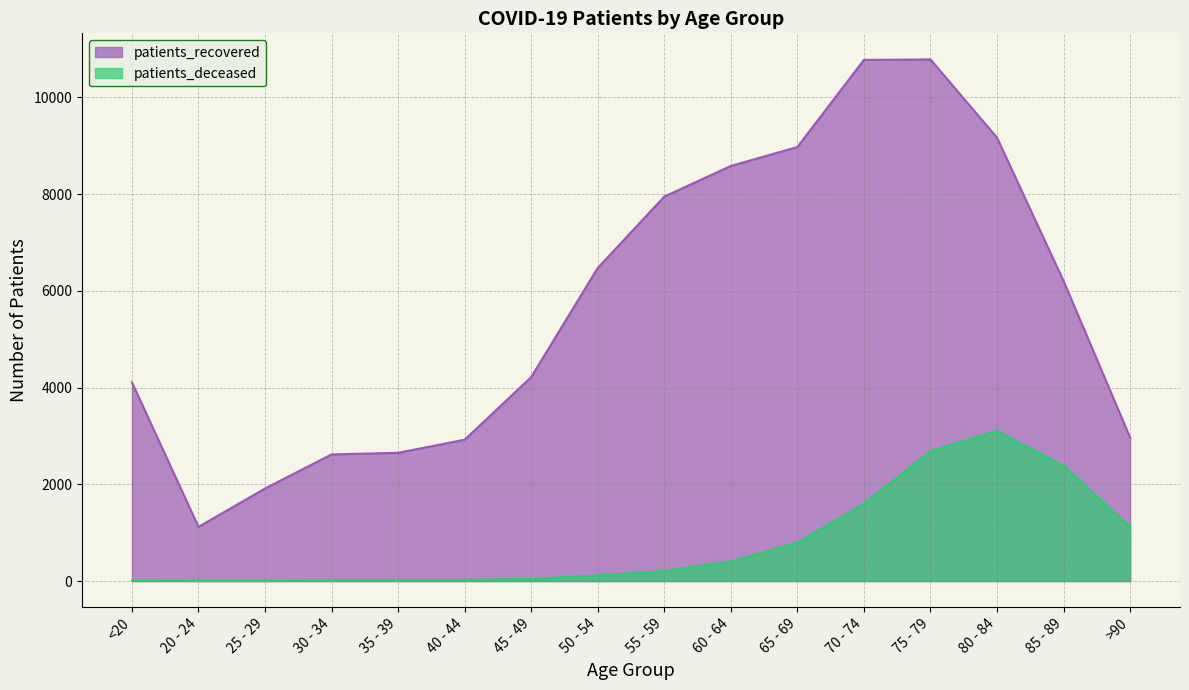

What is the value of the patients_recovered point at the 9th from the left?

7948